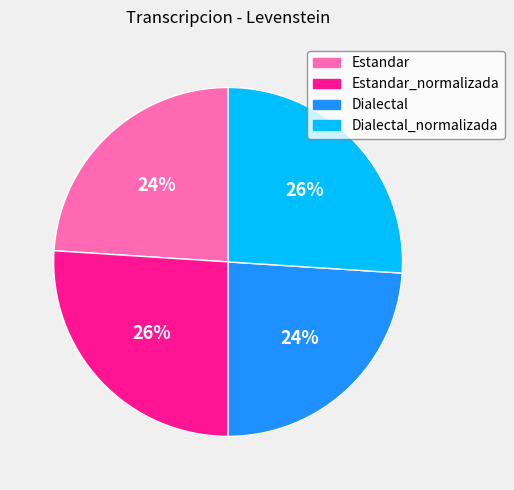

Is there a majority slice in this chart?

No